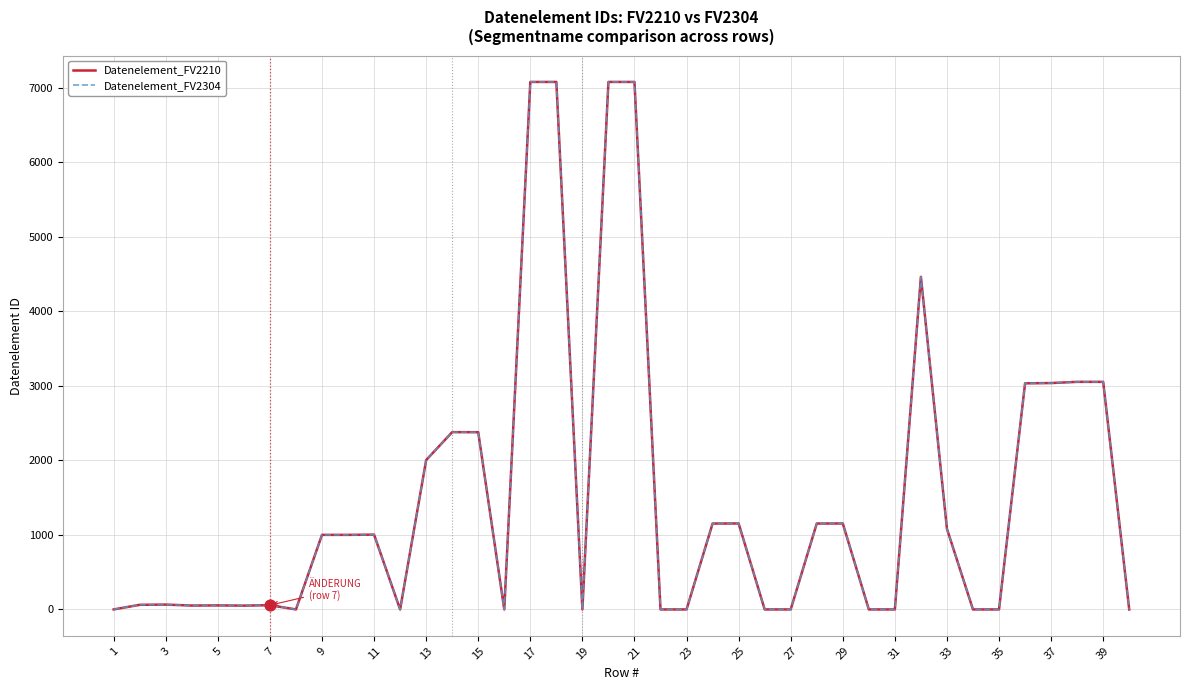

At how many categories does at least one series exceed 3551?

5